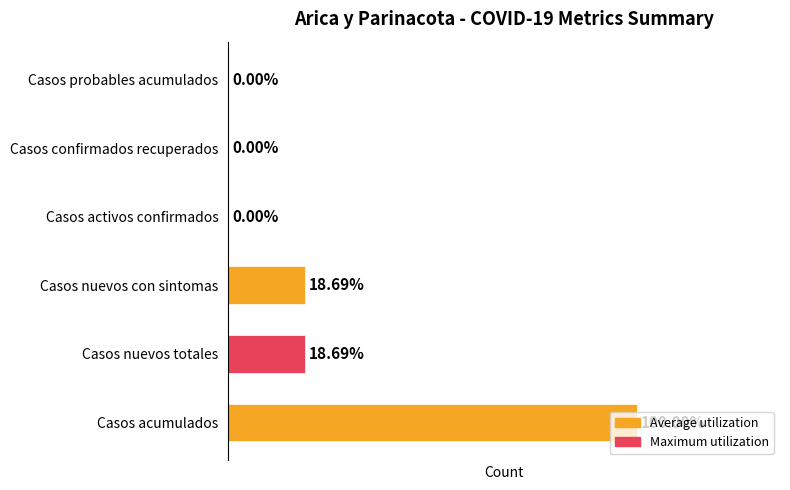

At which category does the chart reach its peak across all series?

Casos acumulados